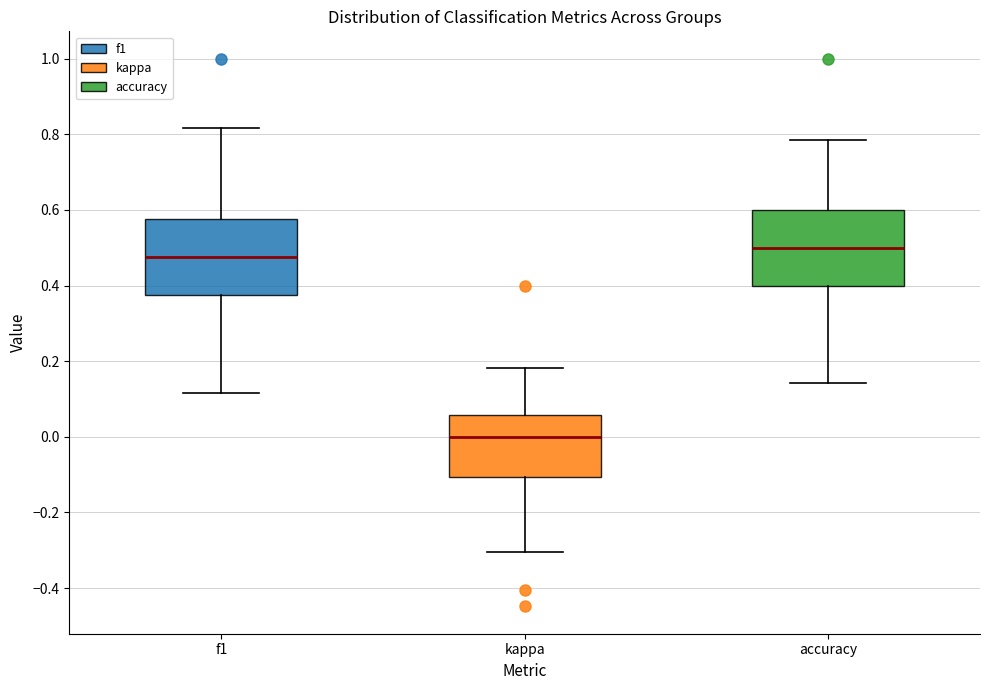

Where is the lower edge of the box for accuracy on the y-axis? The values are not printed on the chart, so give them approximately, as read against the axis.

0.40